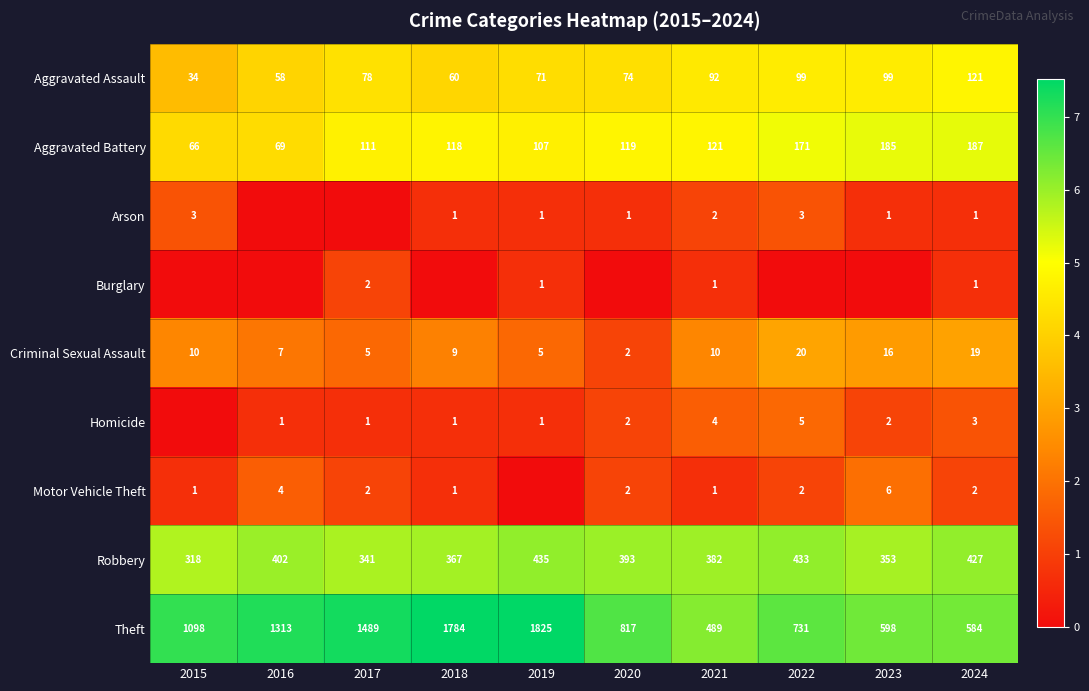

The Aggravated Assault series shows 99 at 2022. True or false?

True